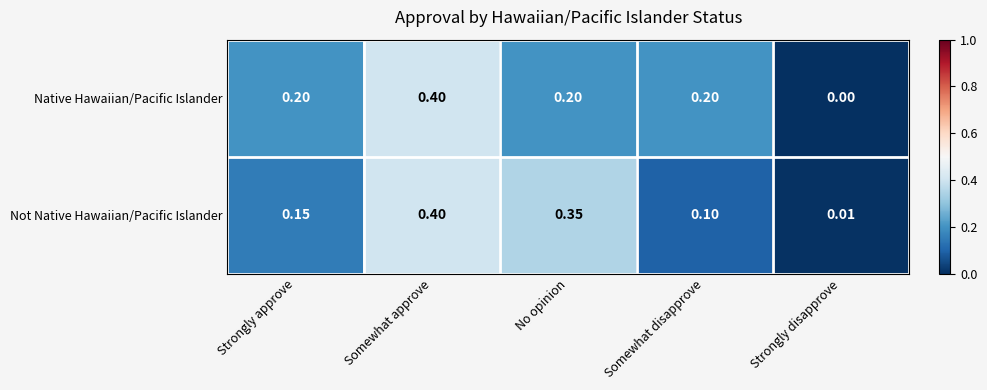

Rank the categories by Not Native Hawaiian/Pacific Islander value from highest to lowest.

Somewhat approve, No opinion, Strongly approve, Somewhat disapprove, Strongly disapprove